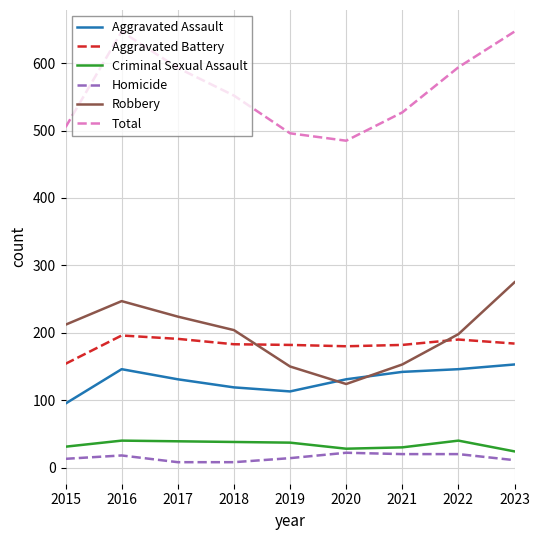

What is the maximum value shown in the chart?

647